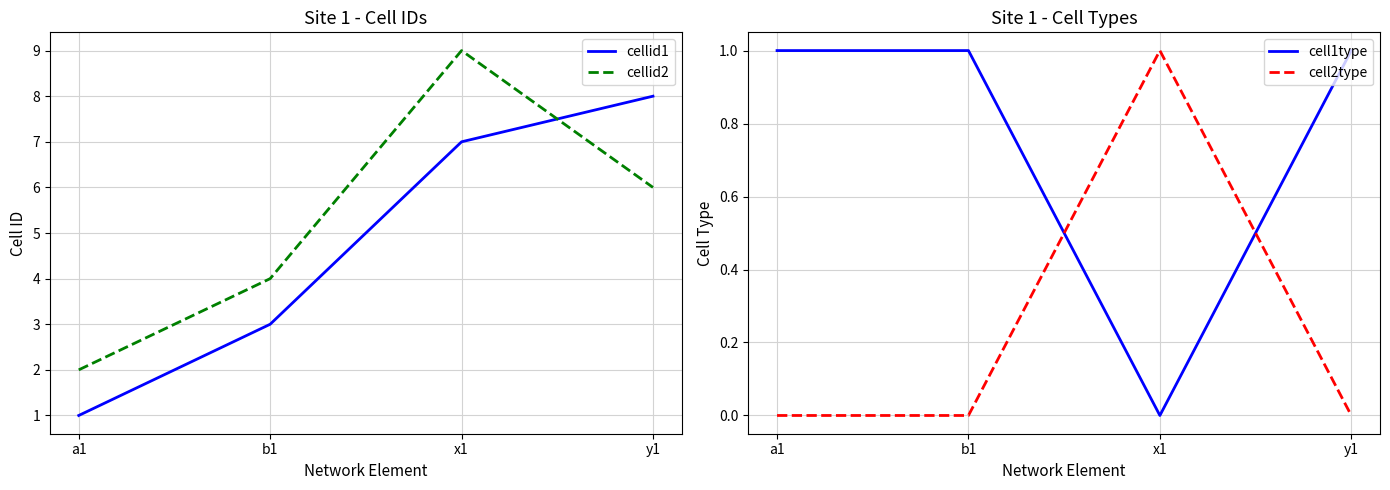

At which category does the chart reach its minimum across all series?

x1